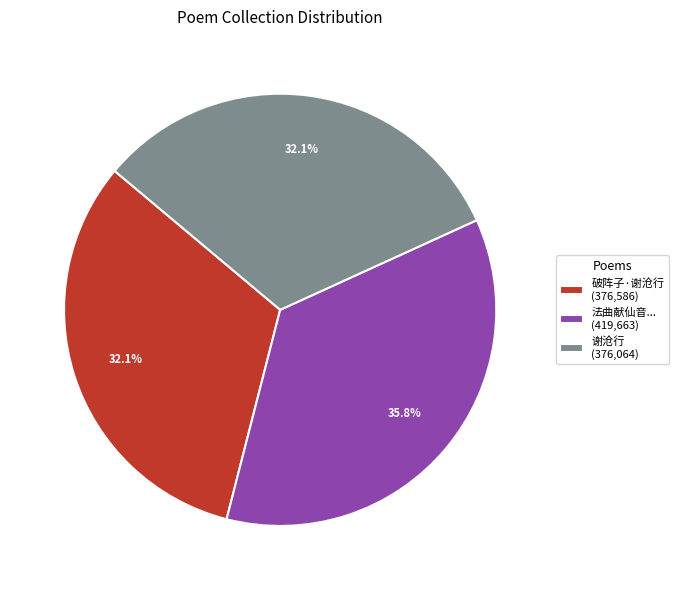

To the nearest percent, what is the difference between the largest and smallest slice percentages?

4%